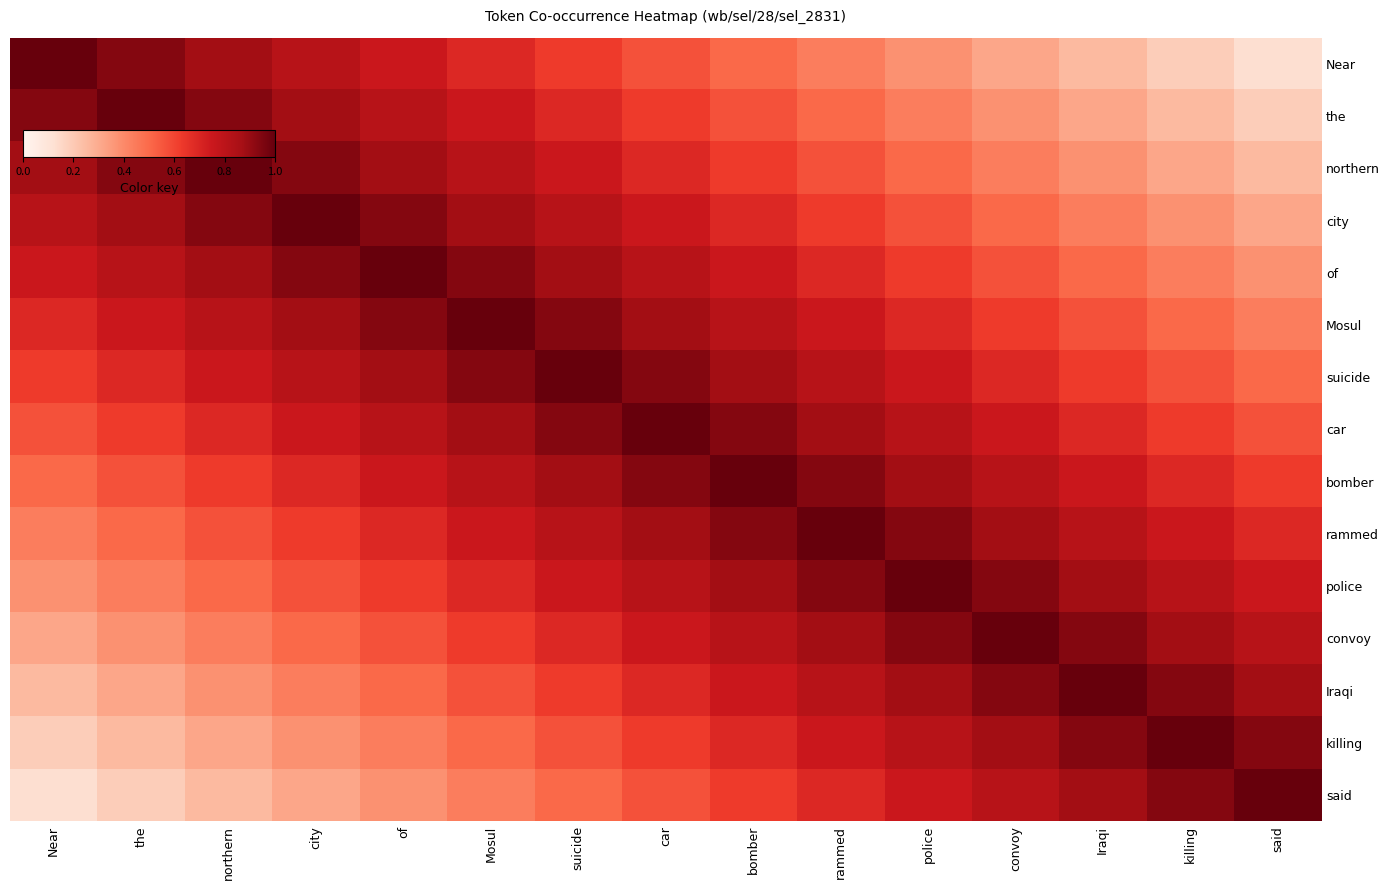

At how many categories does at least one series exceed 0?

15